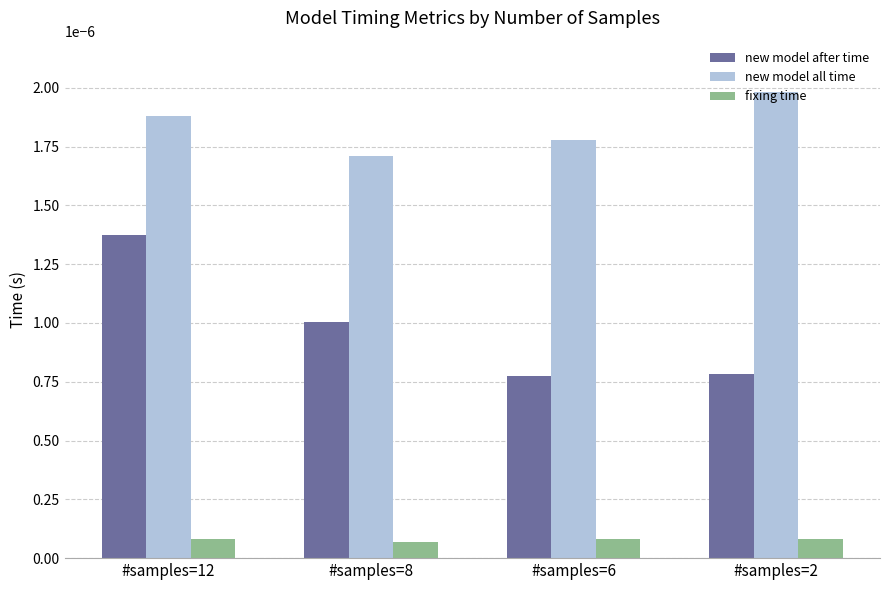

How many bars are there in total?

12